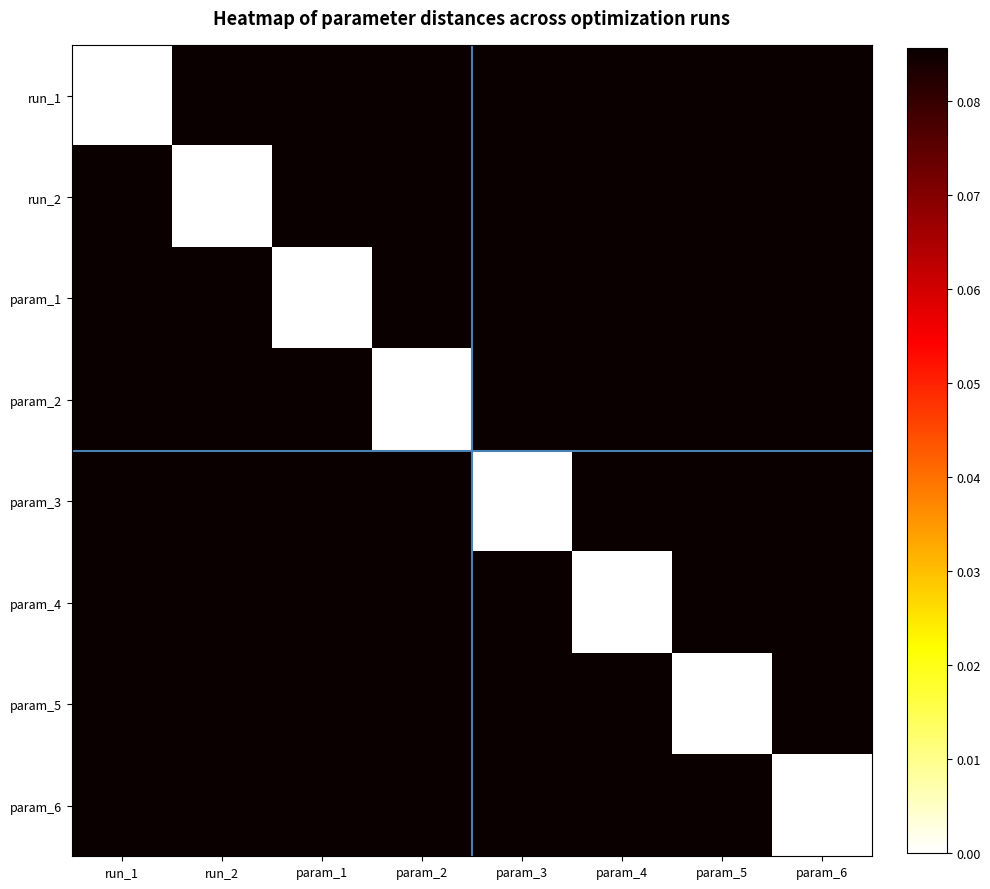

What is the total value across all series at param_6?

0.6